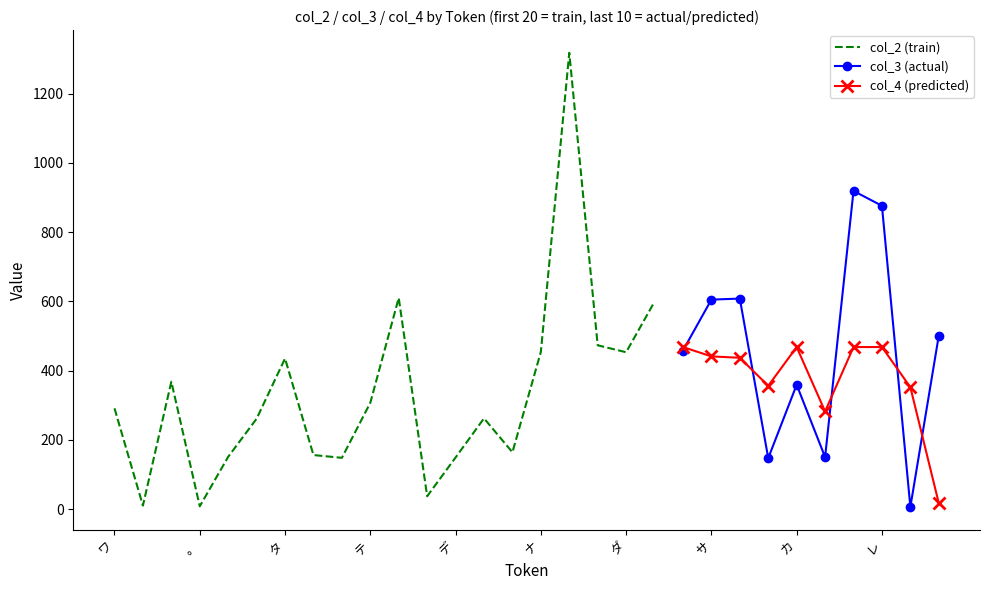

Between 。 and タ, which series saw the biggest shift?

col_2